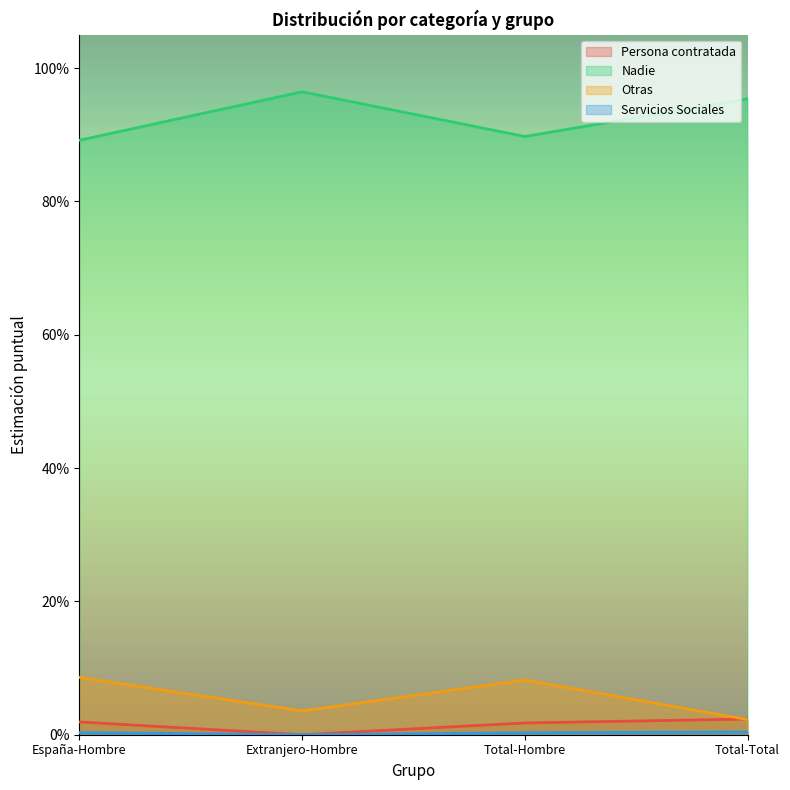

List the series in order of their peak value, lowest first.

Servicios Sociales, Persona contratada, Otras, Nadie